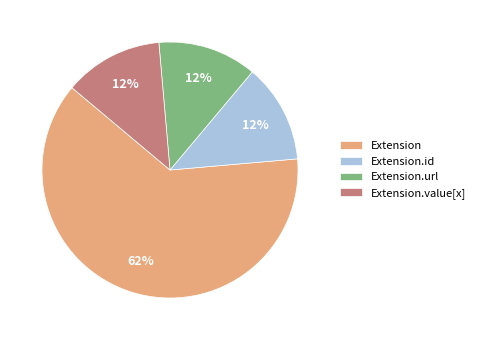

Which slice is the largest?

Extension